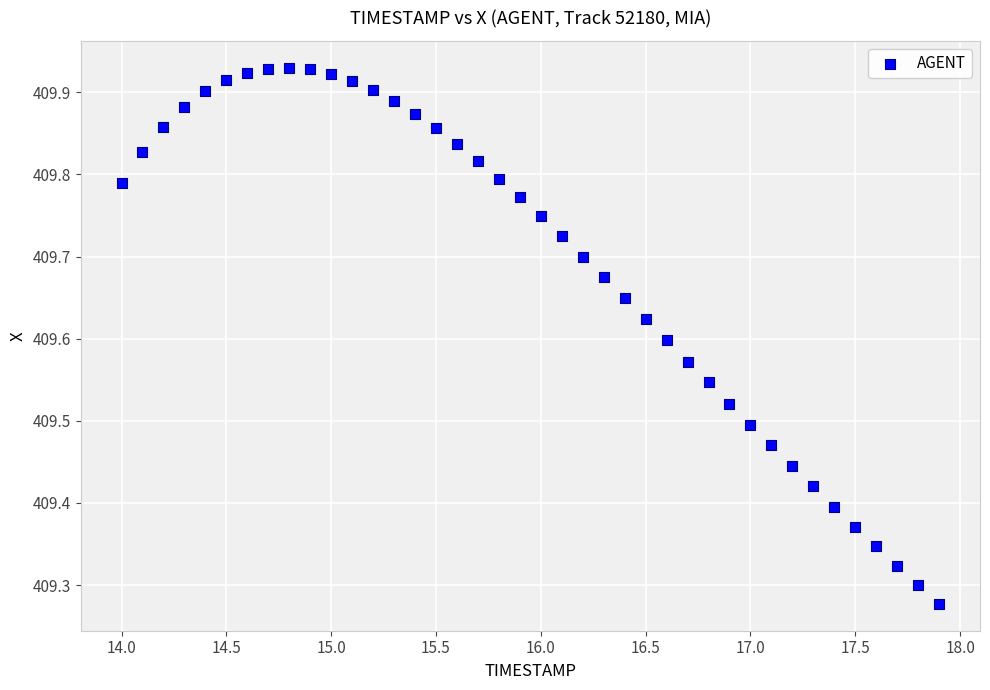

What is the range of X values (max minus min)?

3.9